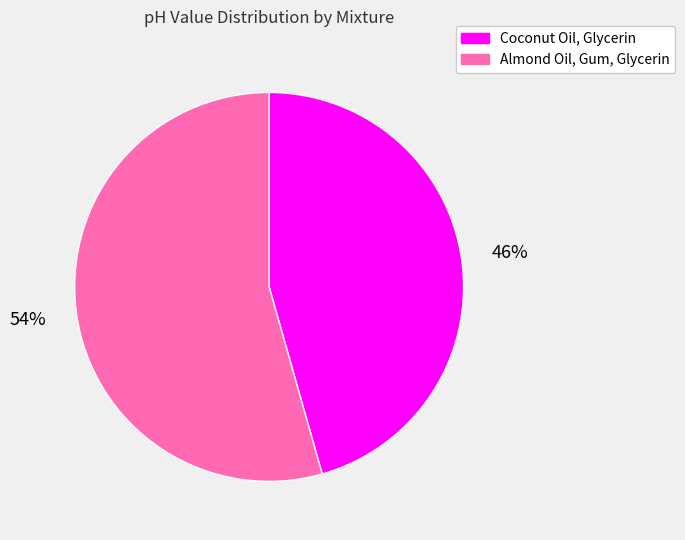

True or false: Almond Oil, Gum, Glycerin accounts for 54% of the total.

True